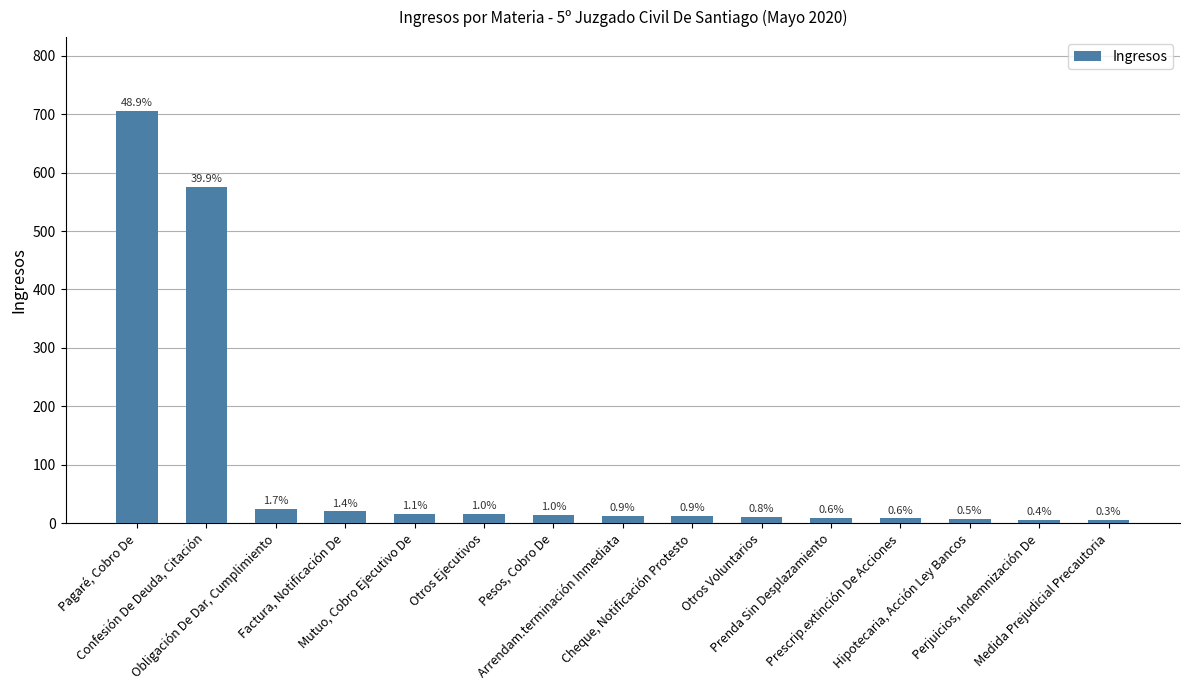

Are the bars horizontal?

No